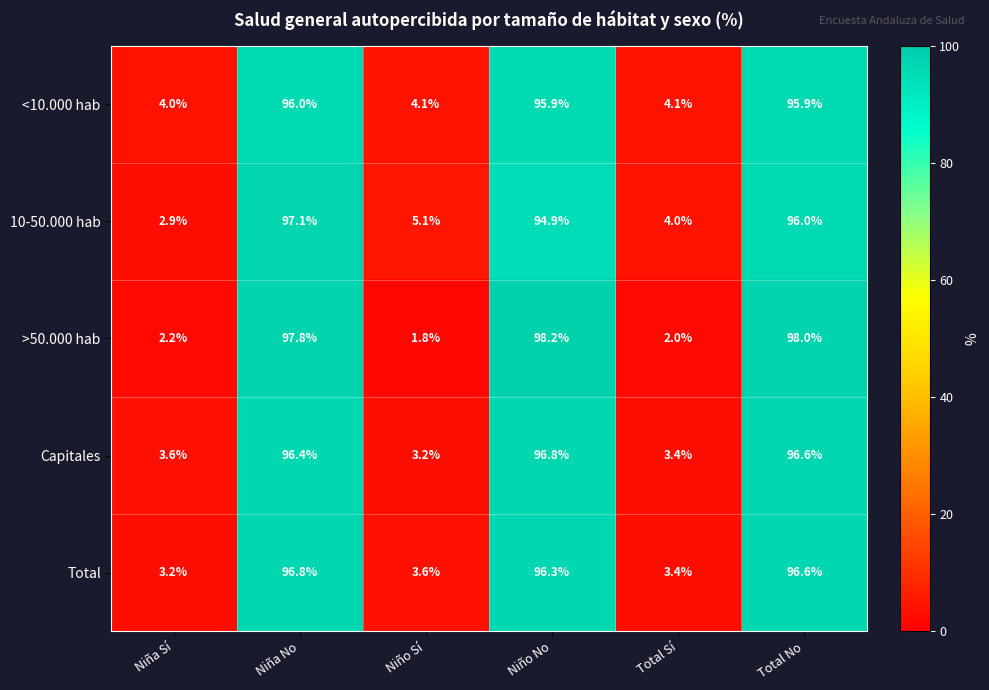

What is the greatest value displayed?

98.2